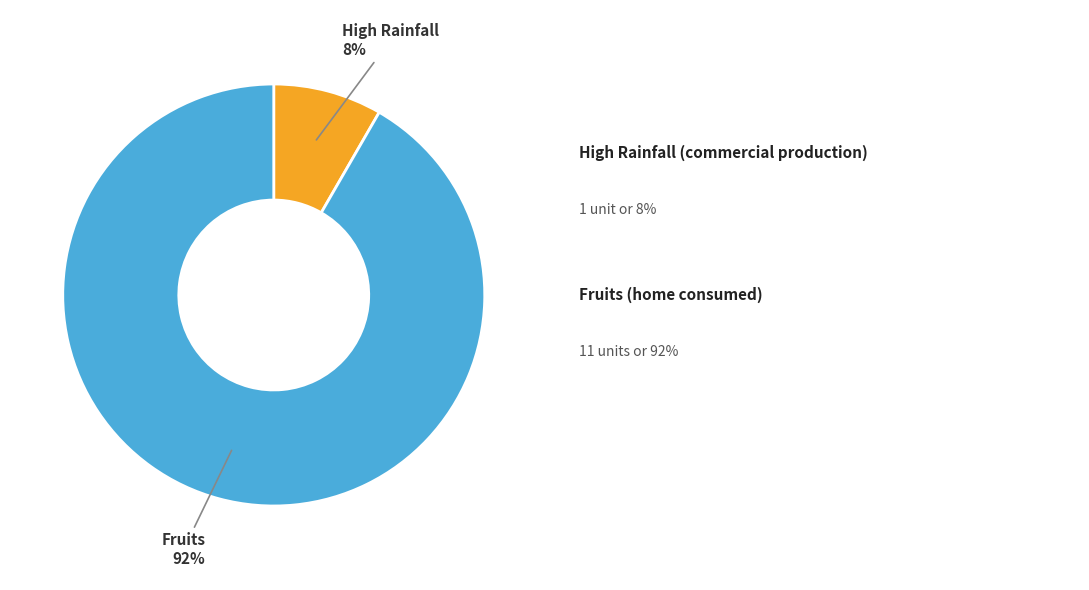

To the nearest percent, what is the average slice percentage?

50%